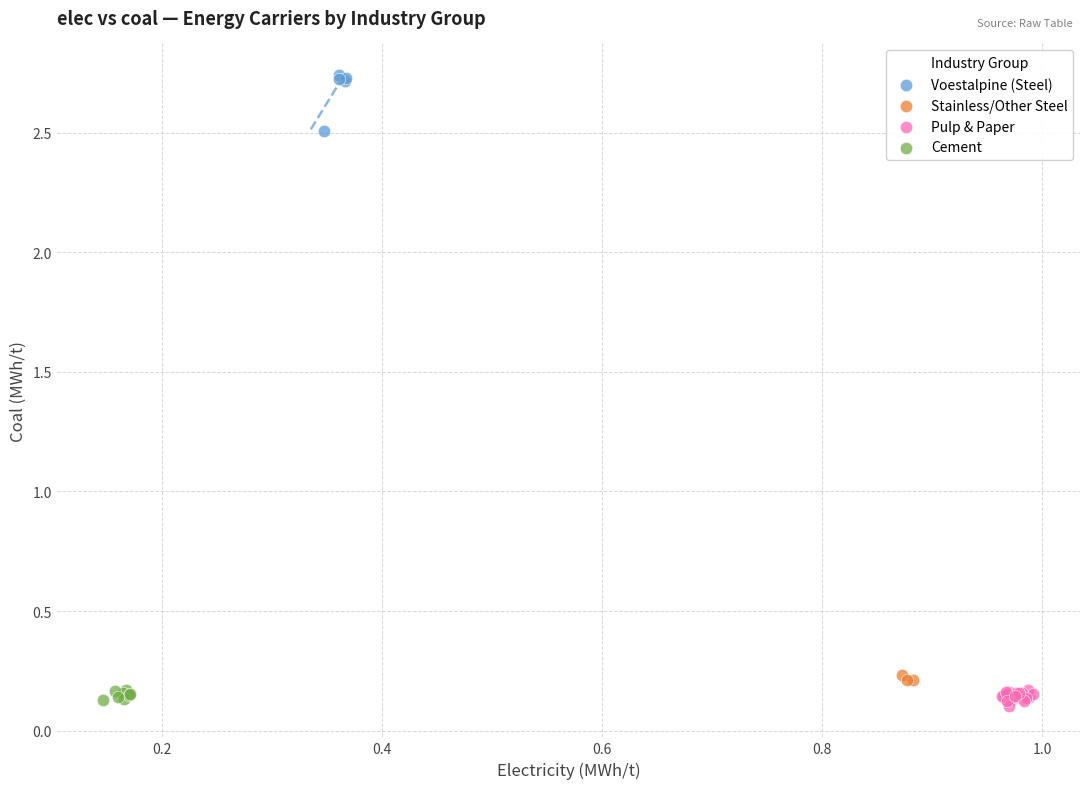

Which series contains the lowest Y value?

Pulp & Paper